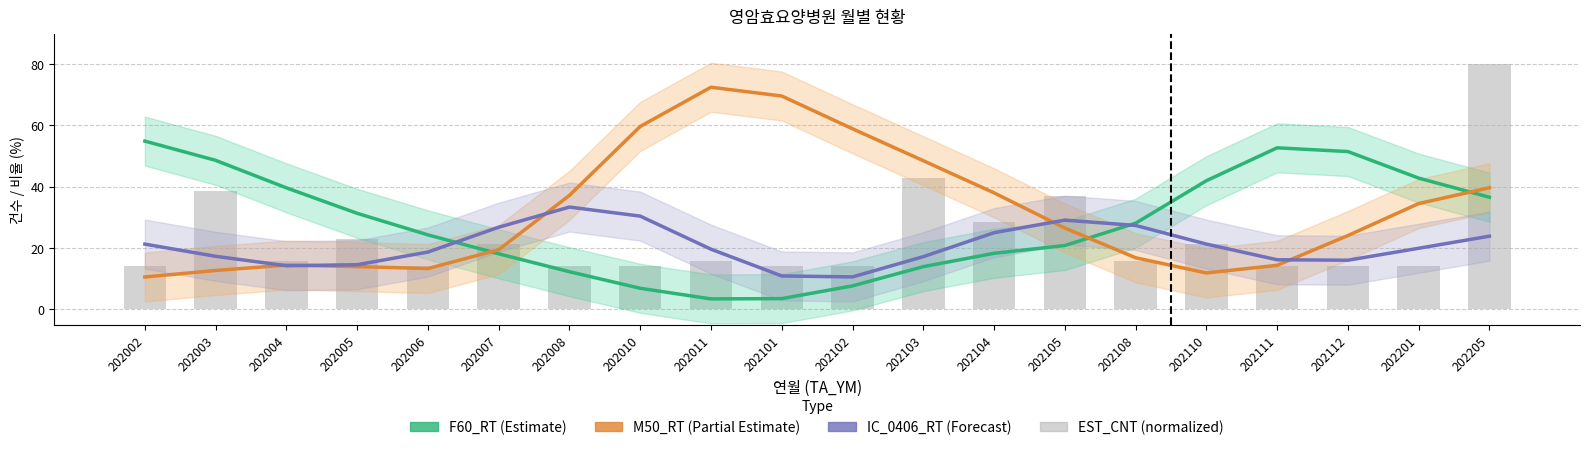

At which label is IC_0406_RT (Forecast) closest to 21?

202002